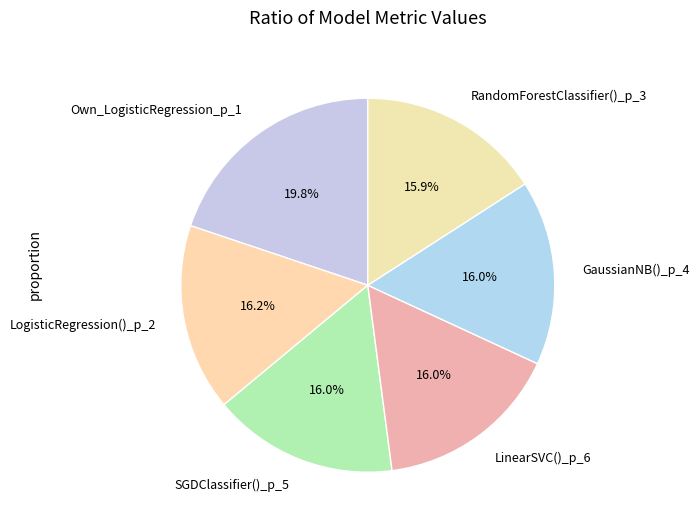

Is it true that RandomForestClassifier()_p_3 is 16% of the pie?

True